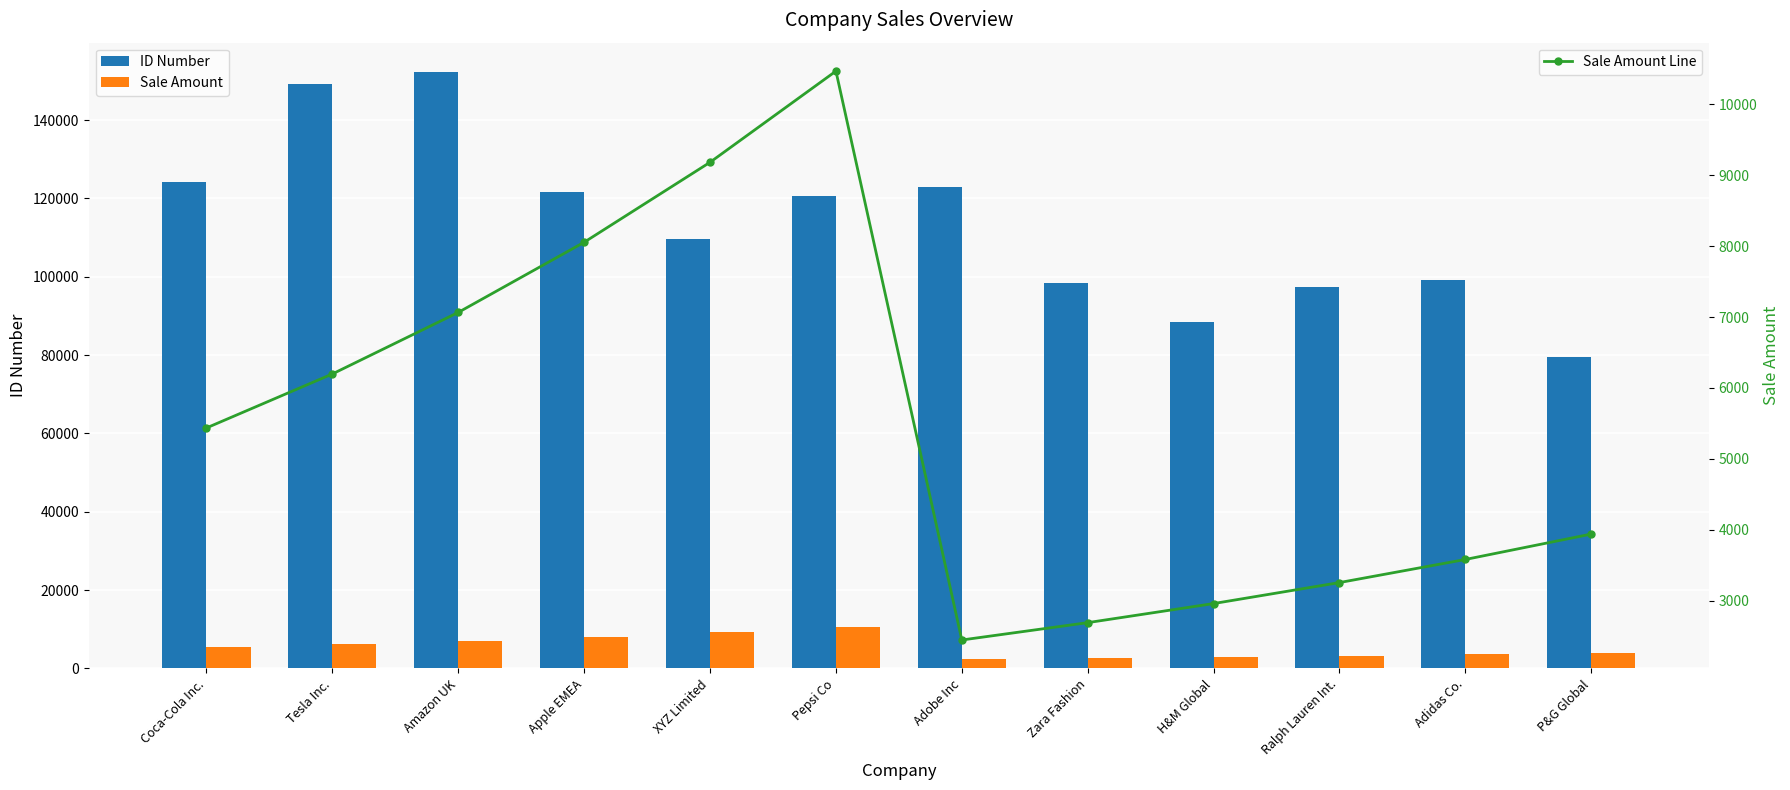

What is the maximum value for Sale Amount?

10467.2